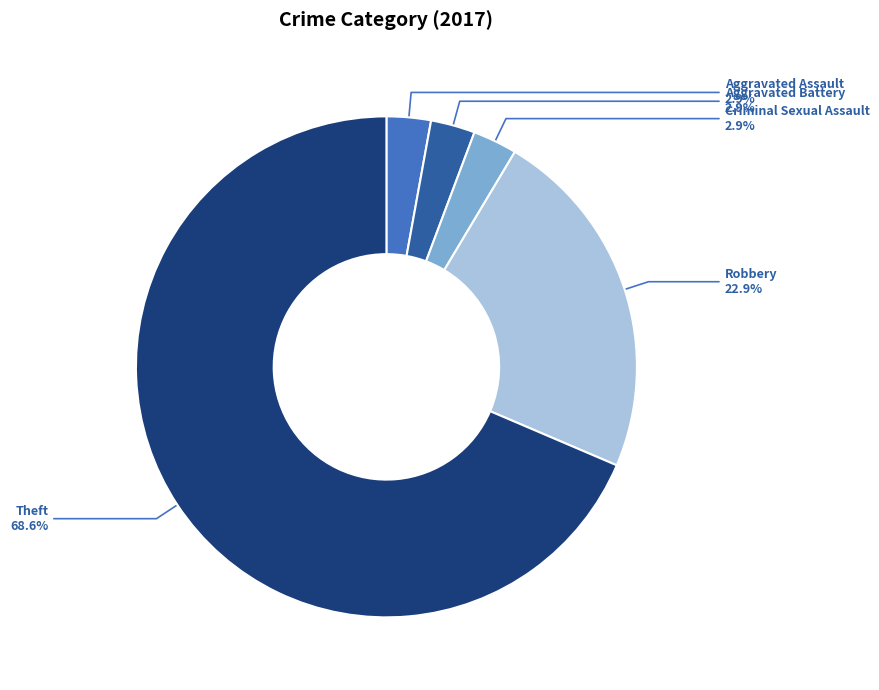

Count the number of slices in the pie.

5